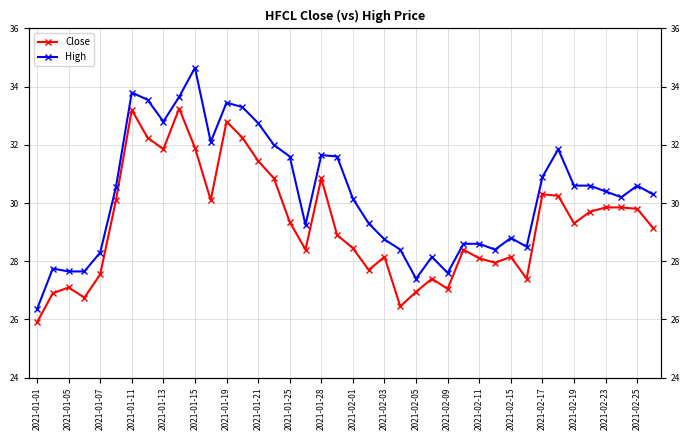

True or false: High has a value of 30.1 at 2021-02-01.

True